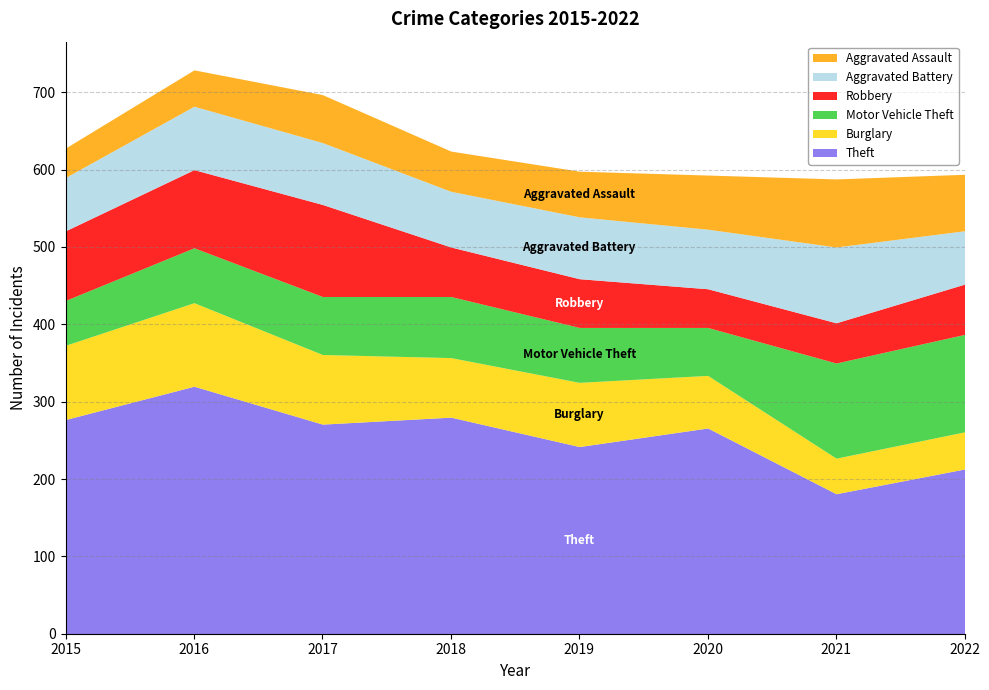

Which category has the lowest value across all series?

2015